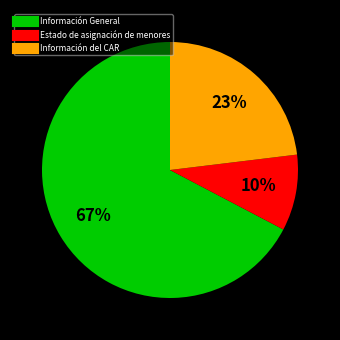

To the nearest percent, what is the average slice percentage?

33%